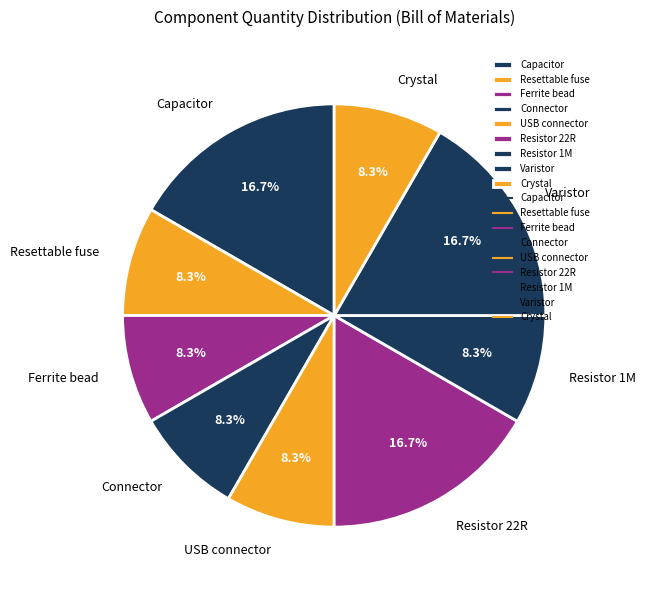

To the nearest percent, what is the difference between the largest and smallest slice percentages?

8%